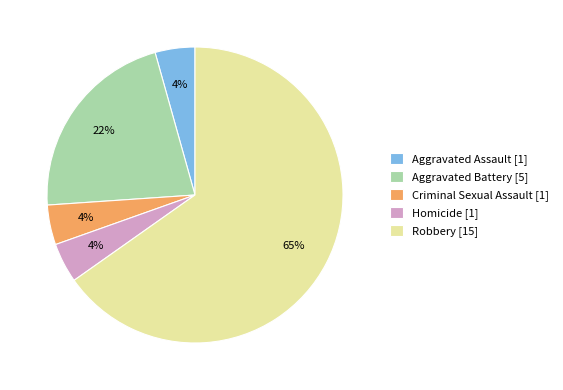

To the nearest percent, what portion does Criminal Sexual Assault represent?

4%